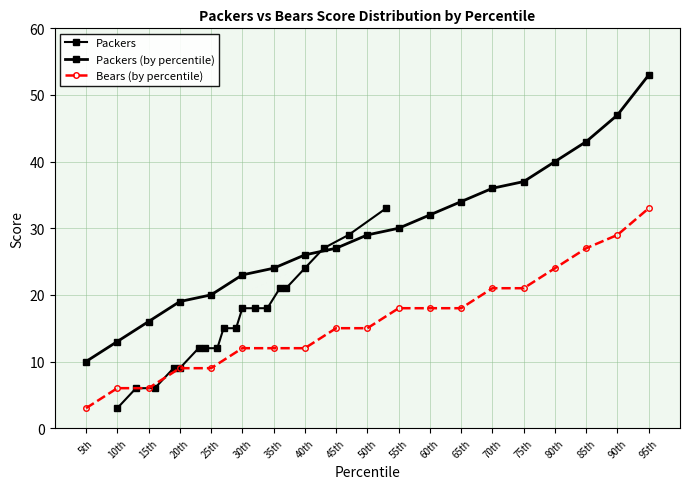

Which category has the highest value across all series?

95th